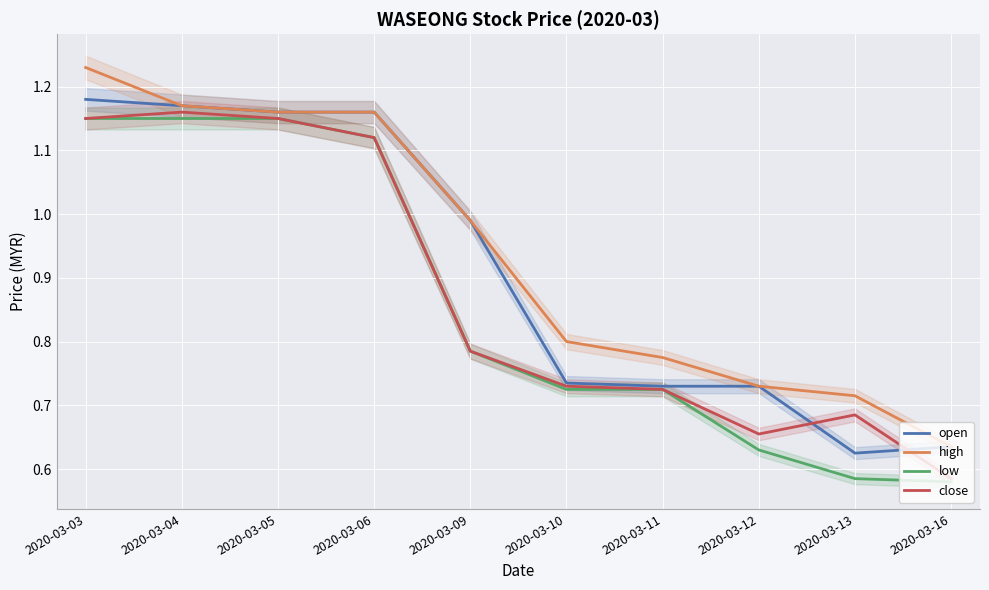

What is the approximate value of open at 2020-03-06?

1.2